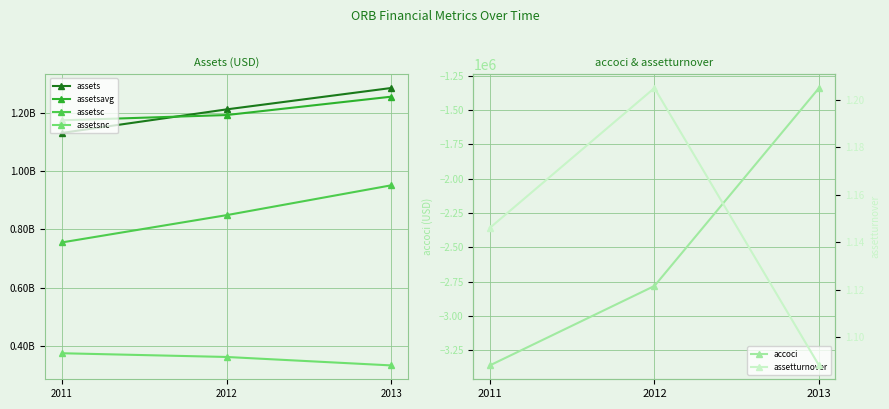

What is the lowest value of the assetsnc series?

333688000.0